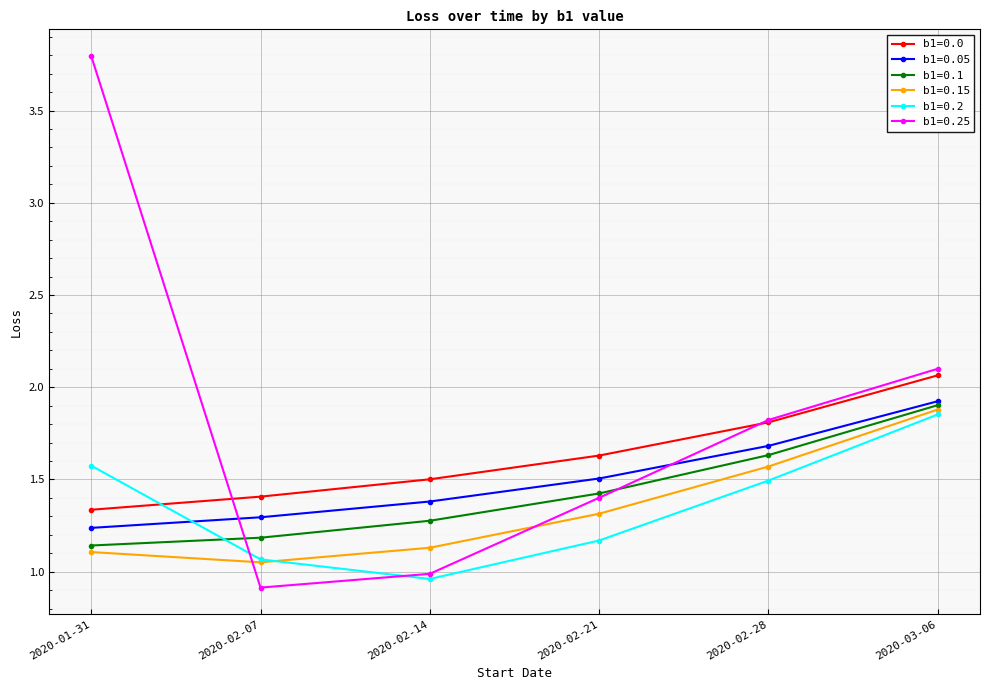

Is it true that b1=0.05 equals 1.7 at 2020-02-28?

True